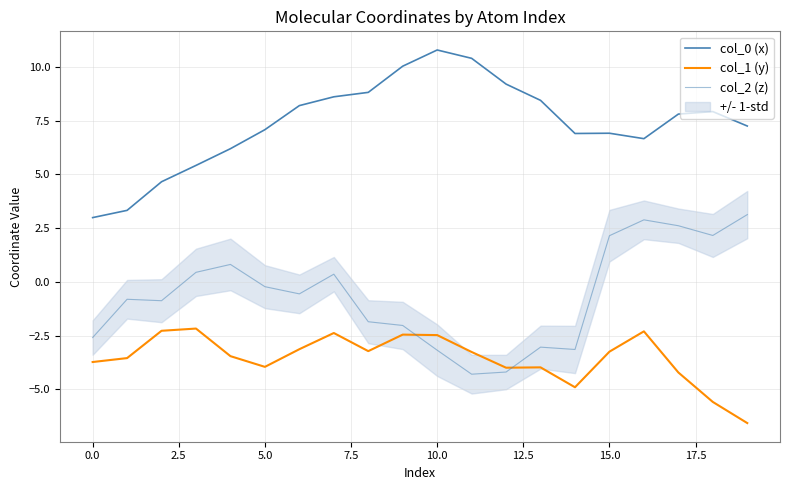

Which has a higher value, 7.5 or −2.5?

7.5